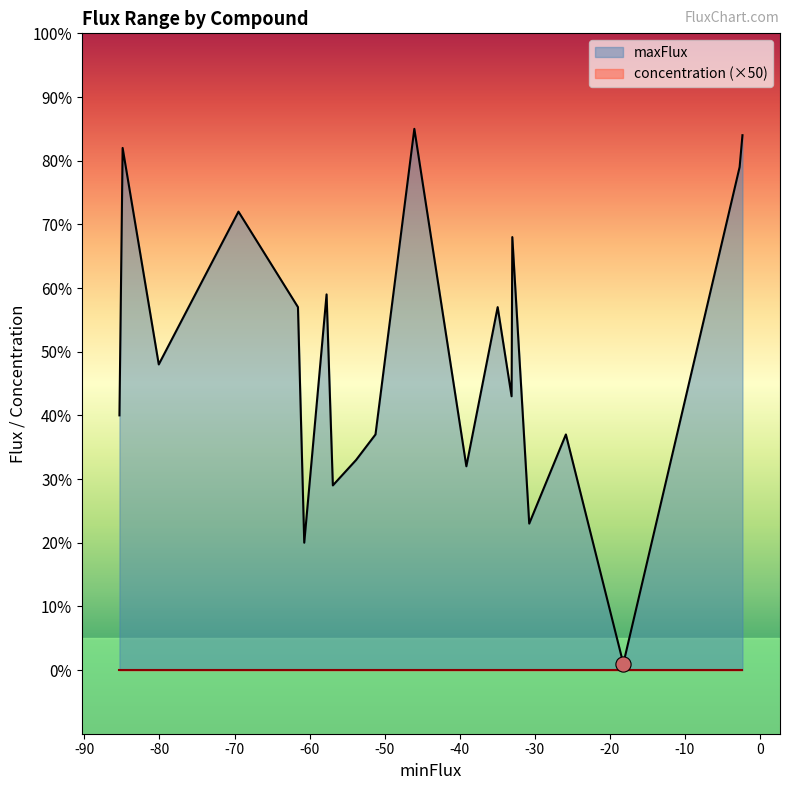

Which series has the widest spread of Y values?

maxFlux